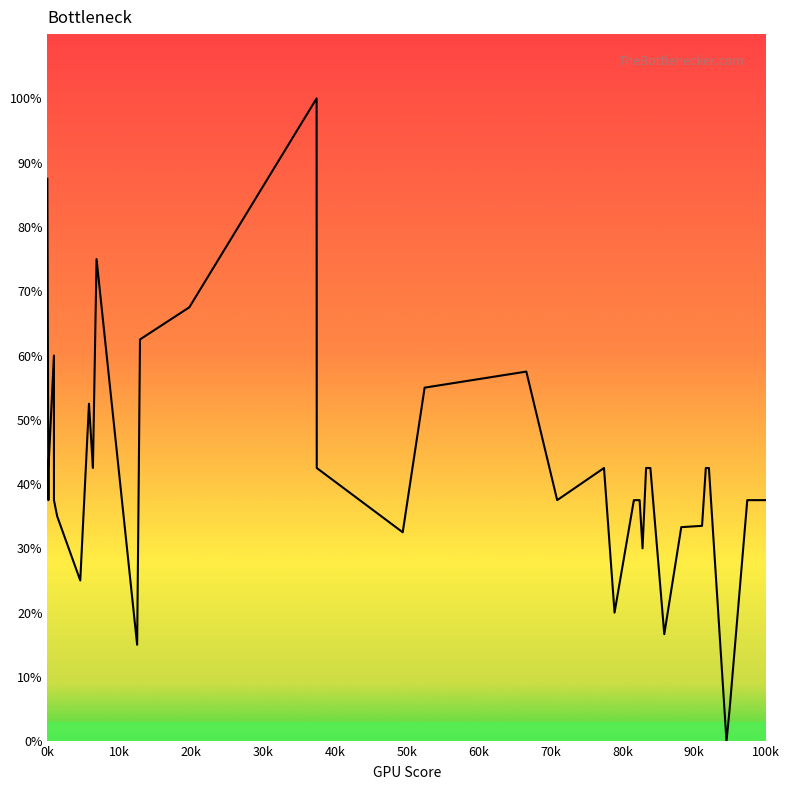

How many lines are shown in the chart?

1